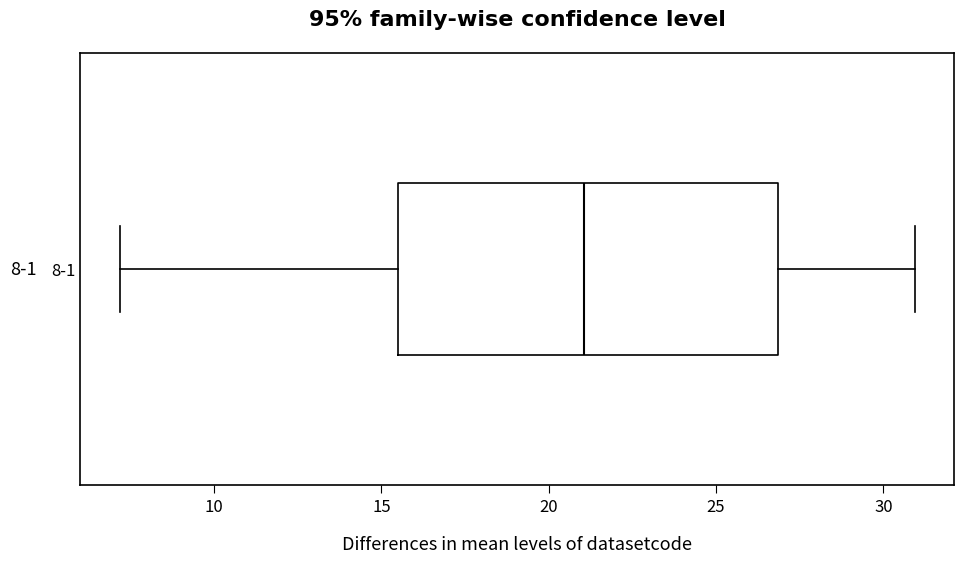

Transcribe this box plot: give where the median line is, the range the box spans, and where the two whiskers end, as read against the x-axis. The values are not printed on the chart, so give them approximately, as read against the axis.

median 21.0, box 15.5 to 27.0, whiskers 7.0 to 31.0